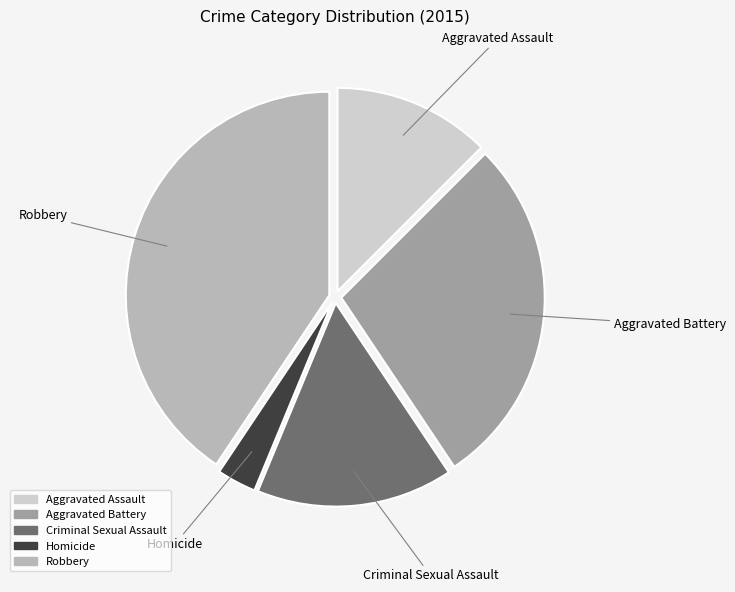

Do Aggravated Assault and Aggravated Battery together represent more than half of the pie?

No